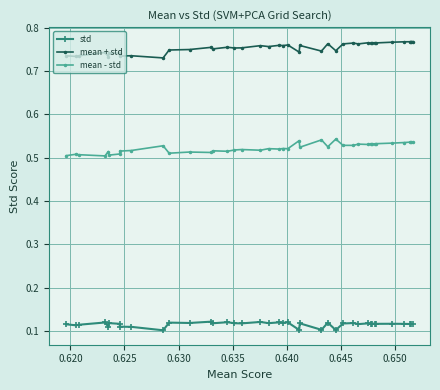

True or false: mean - std and mean + std intersect in this chart.

False